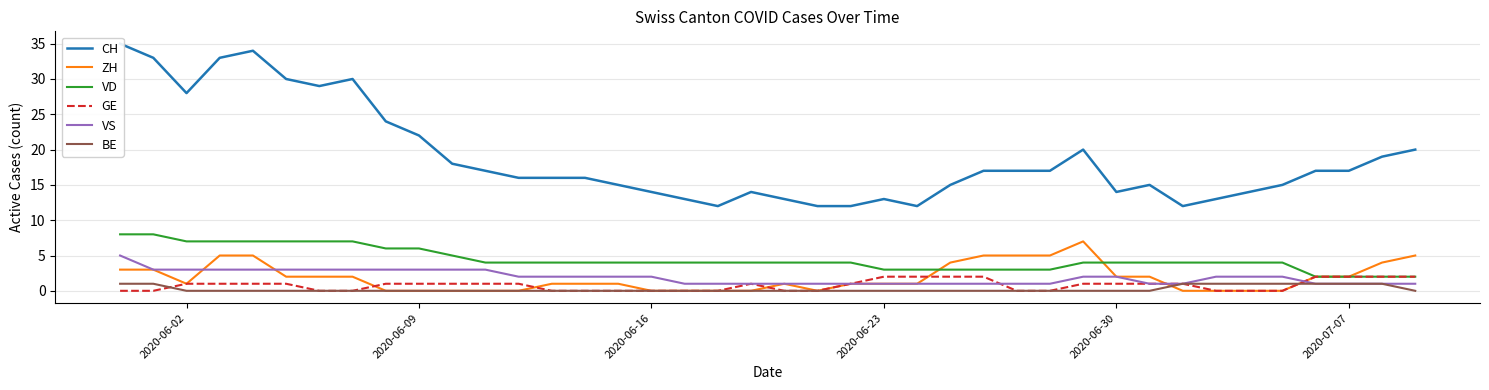

True or false: VS and CH intersect in this chart.

False